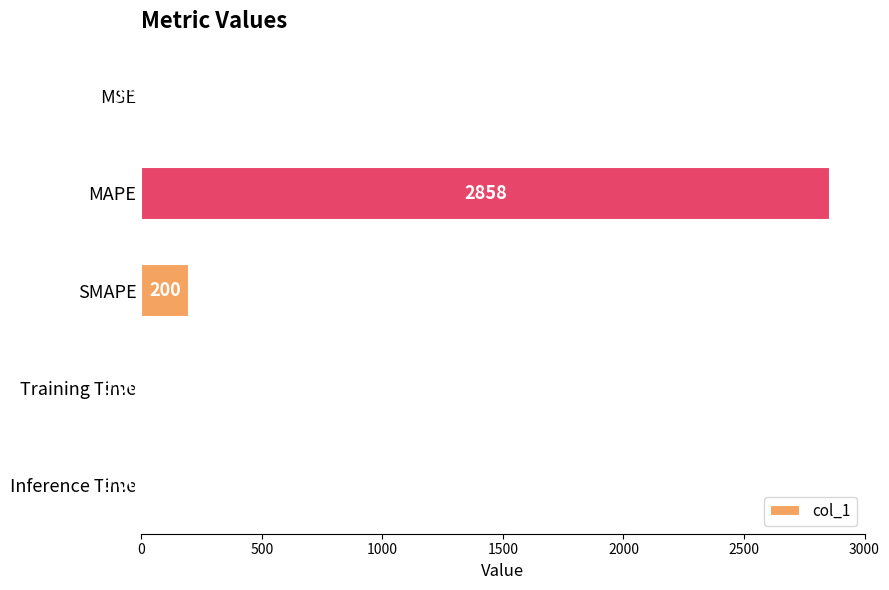

Between Training Time and Inference Time, which is larger?

Training Time